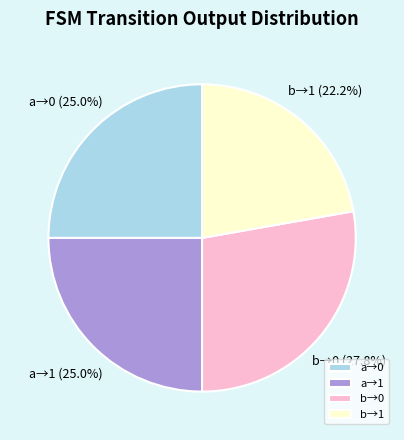

Is b→1 the majority of the pie?

No